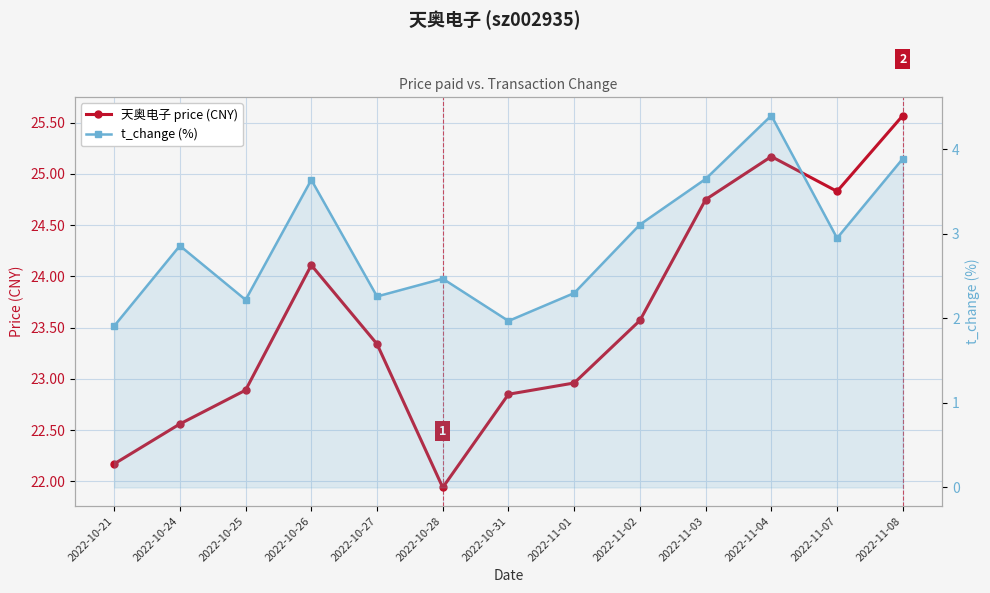

What is the label of the 13th point from the left?

2022-11-08